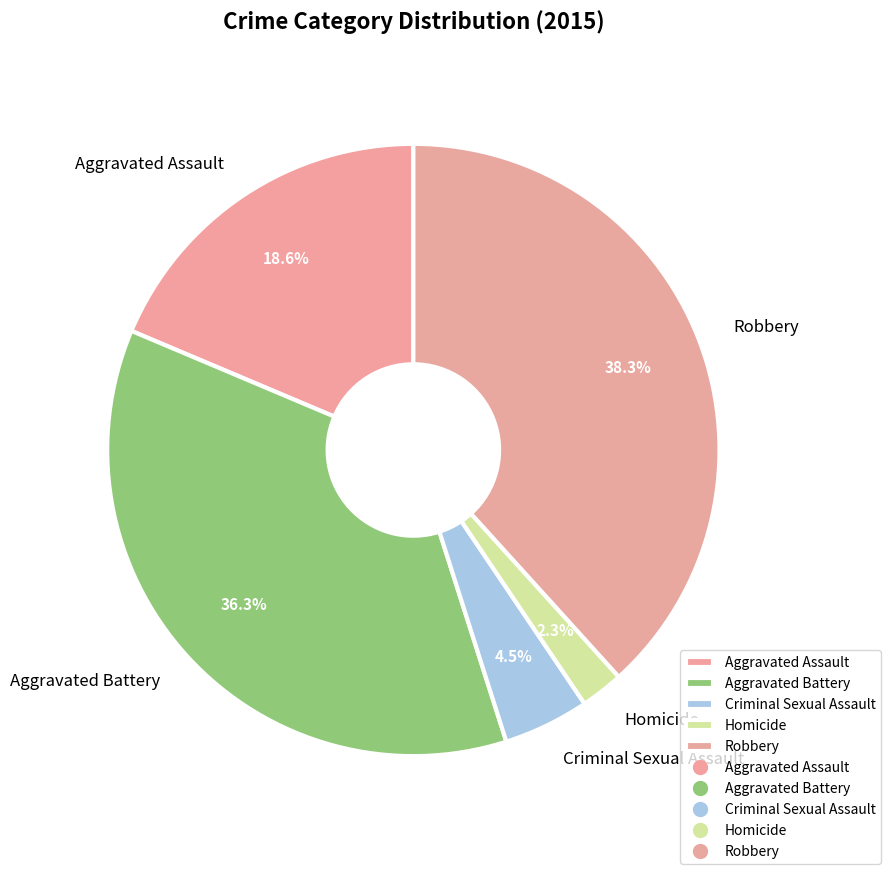

To the nearest percent, what is the combined percentage of Robbery and Criminal Sexual Assault?

43%